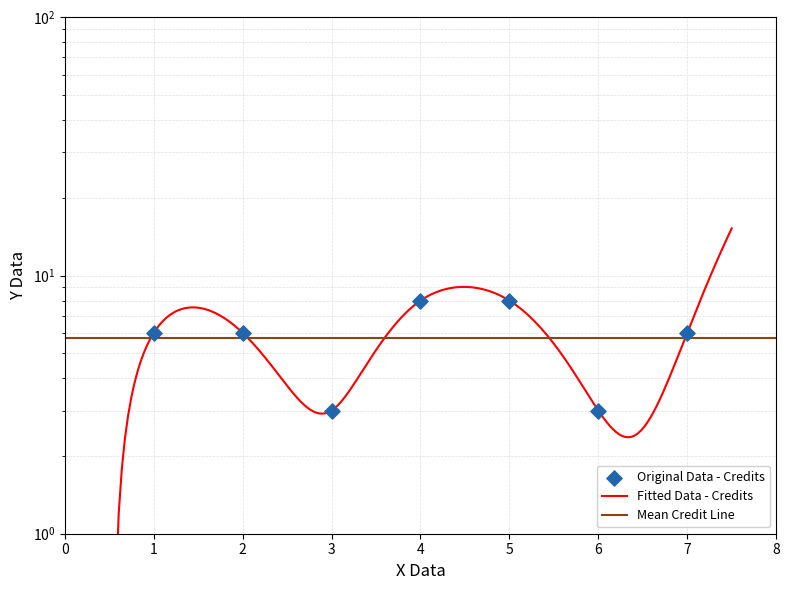

What is the ratio of the value at 1 to the value at 5?

0.8